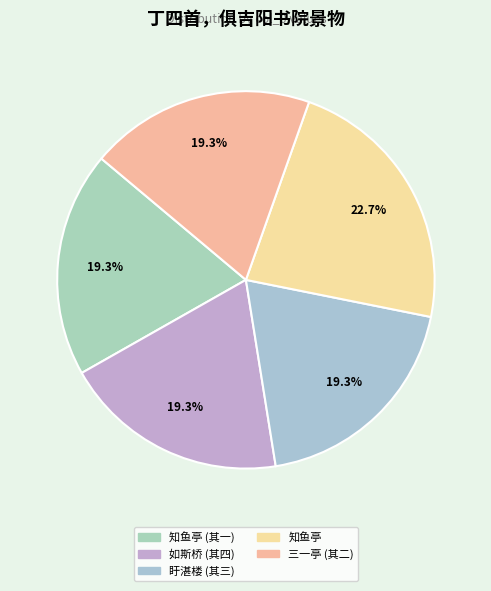

How many segments does this pie chart have?

5